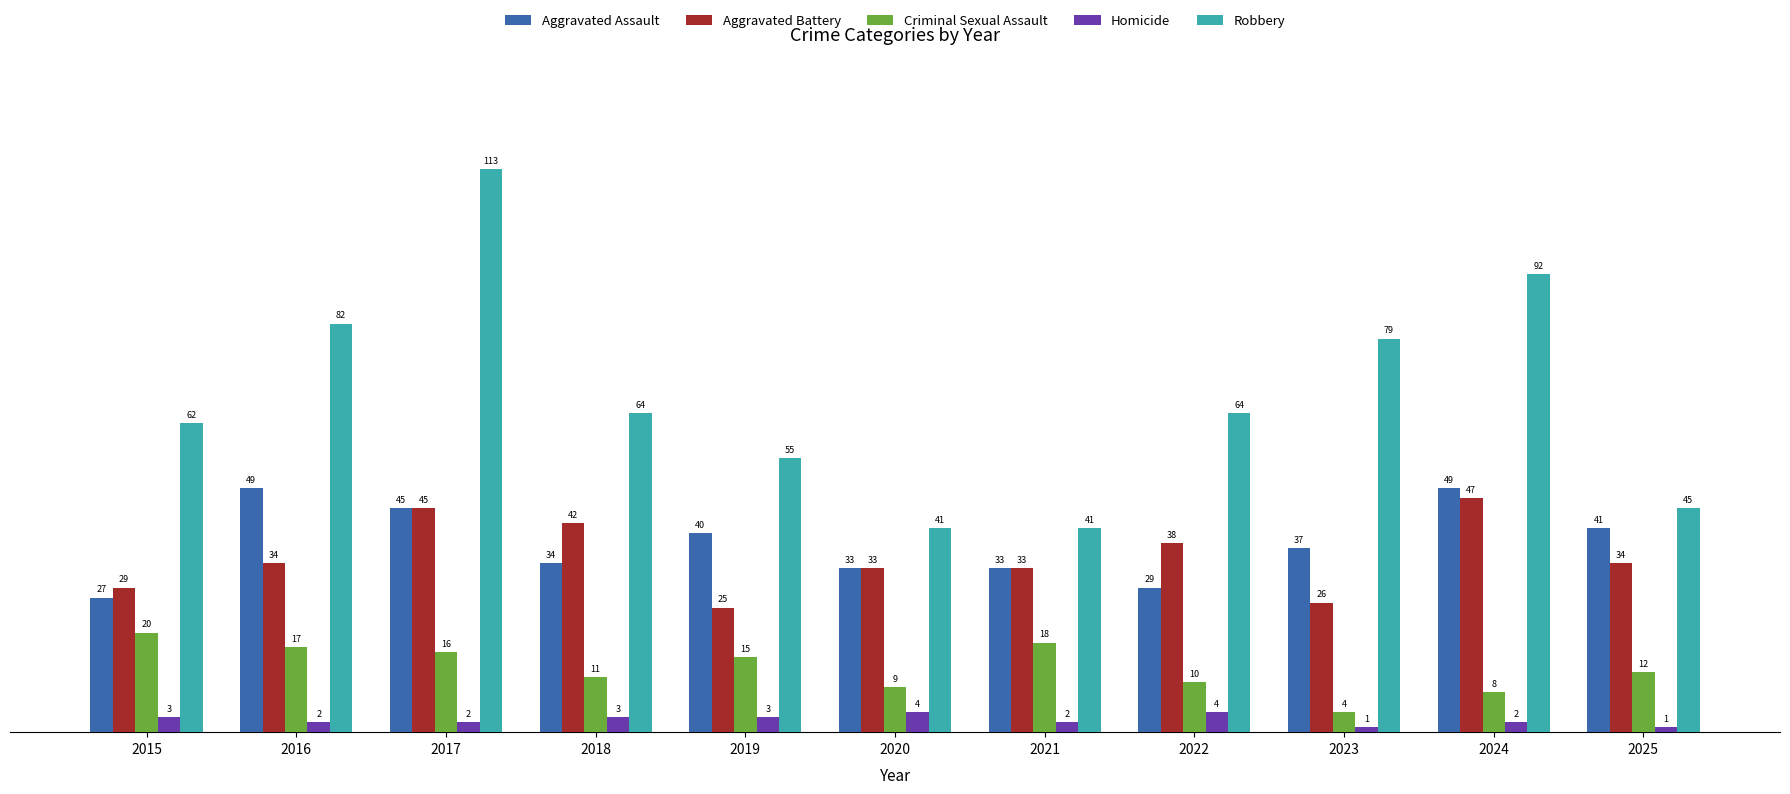

What is the total value across all series at 2023?

147